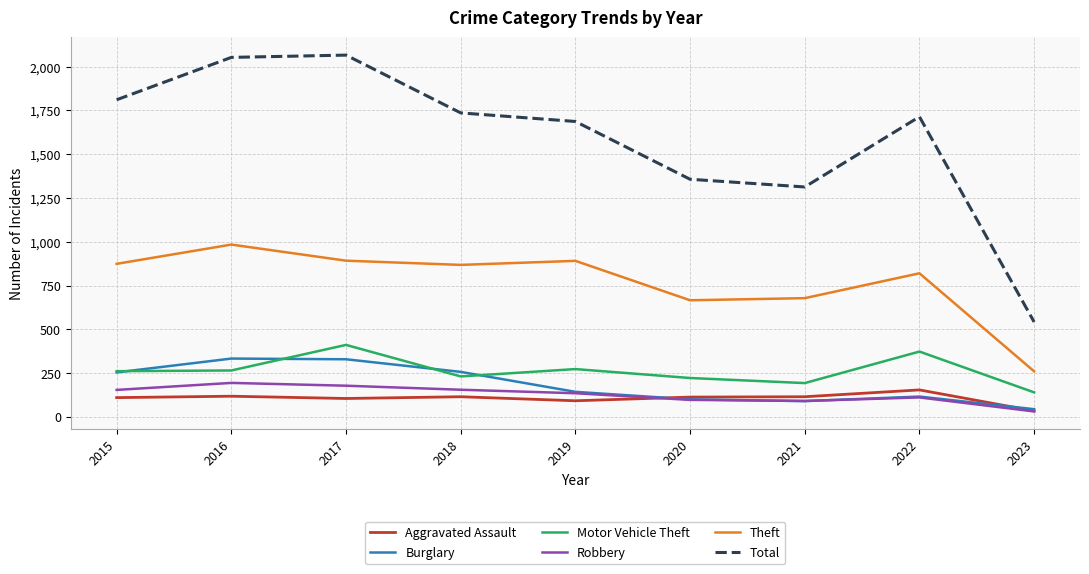

The value of Theft at 2016 is 984. True or false?

True